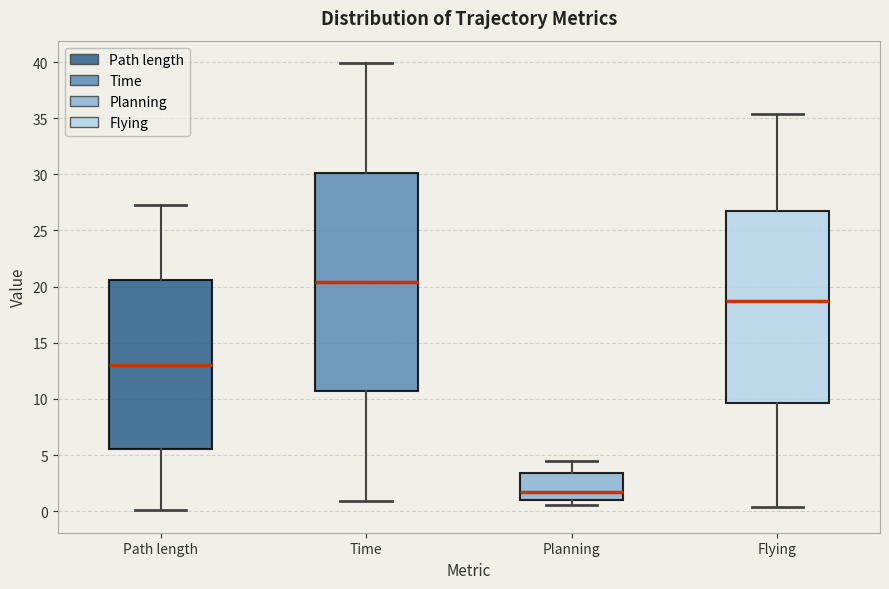

Reading left to right, transcribe this box plot: for each box, give where its median line is, the range the box spans, and where its two whiskers end, as read against the y-axis. The values are not printed on the chart, so give them approximately, as read against the axis.

Path length: median 13.0, box 5.5 to 20.5, whiskers 0.0 to 27.5
Time: median 20.5, box 10.5 to 30.0, whiskers 1.0 to 40.0
Planning: median 1.5, box 1.0 to 3.5, whiskers 0.5 to 4.5
Flying: median 18.5, box 9.5 to 26.5, whiskers 0.5 to 35.5